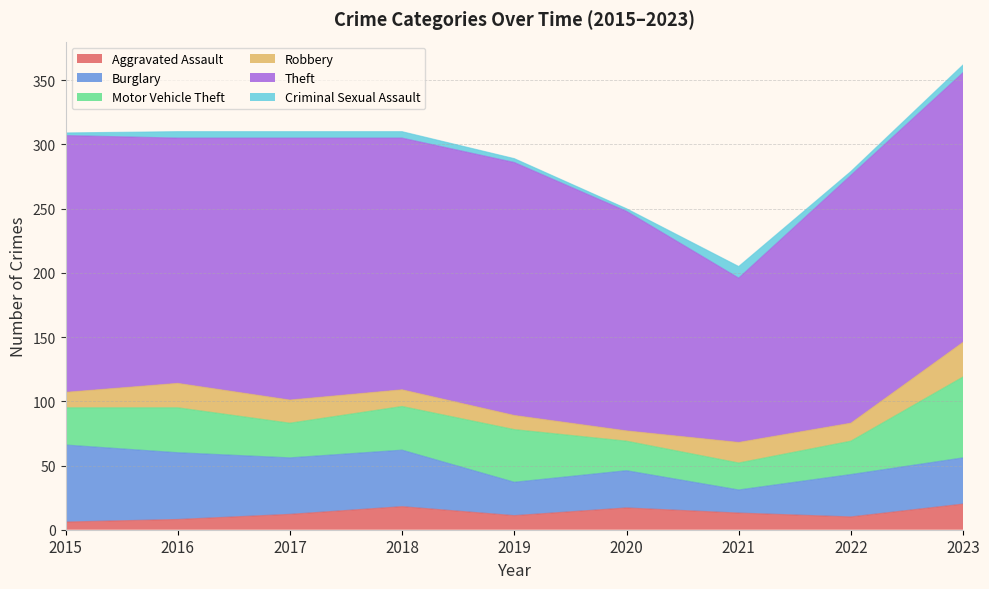

What is the average value of the Aggravated Assault series?

13